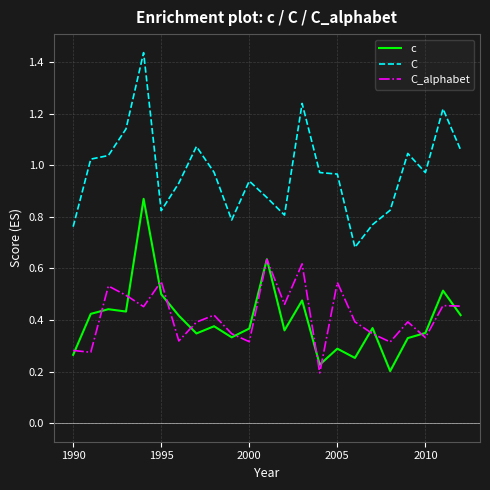

What are all the series names shown in the legend?

c, C, C_alphabet